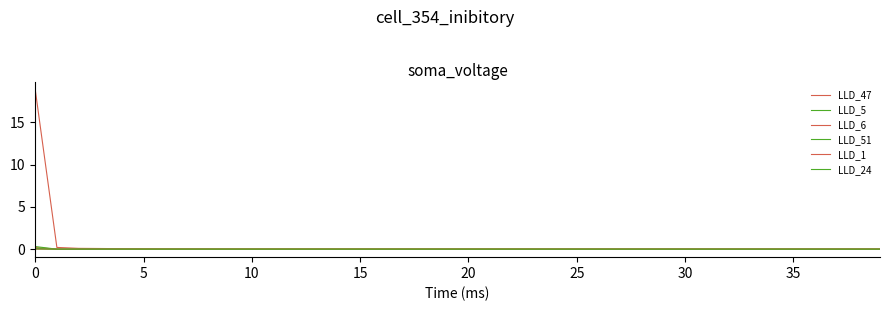

Which series has the largest total across all categories?

LLD_47